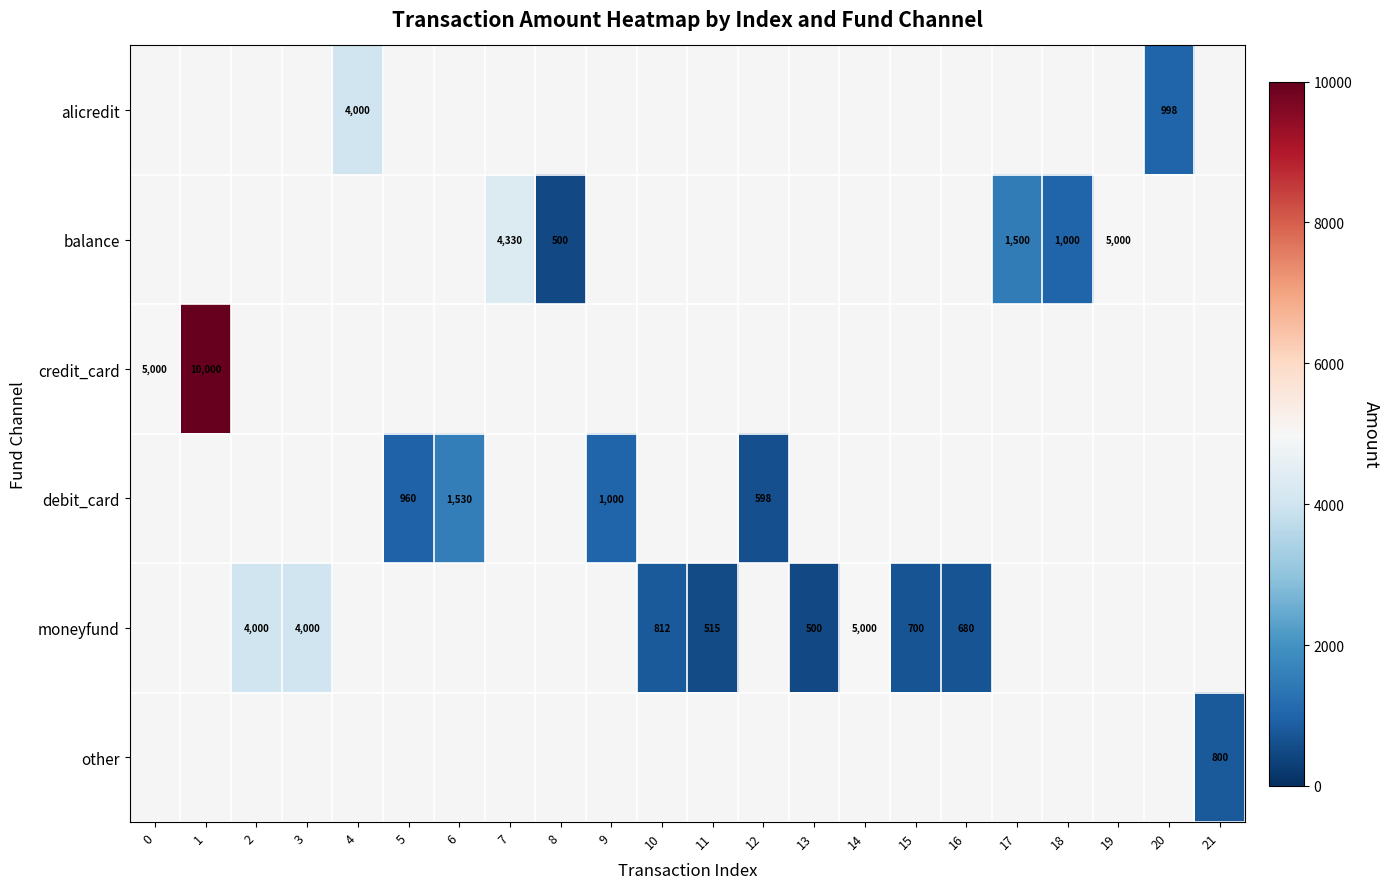

What is the smallest value displayed?

500.0